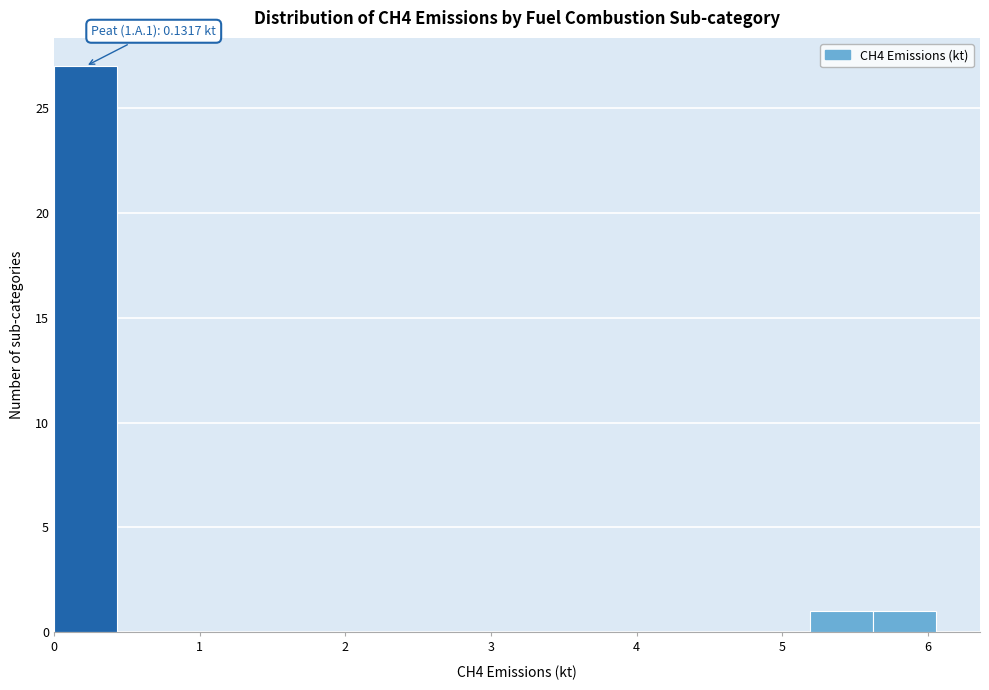

Which range on the x-axis has the tallest bar?

0.0 to 0.4